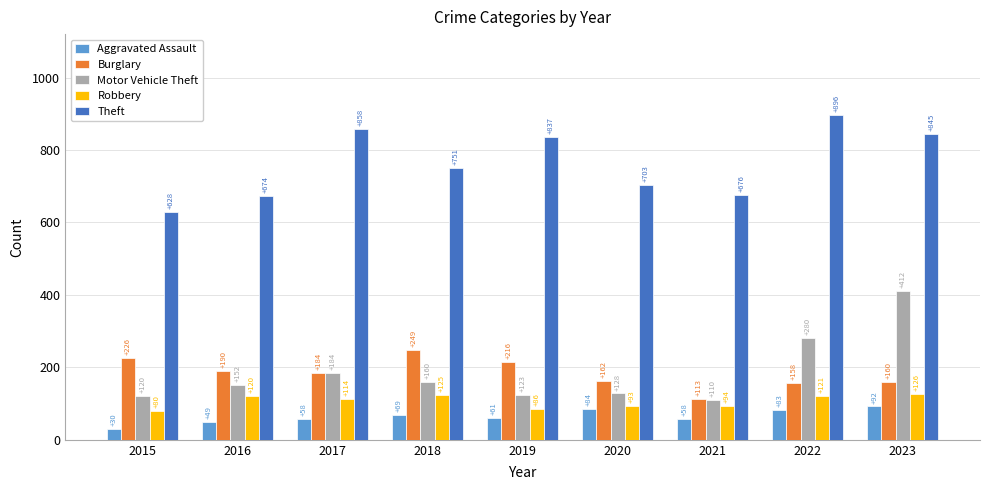

Which series has the largest range (max minus min)?

Motor Vehicle Theft